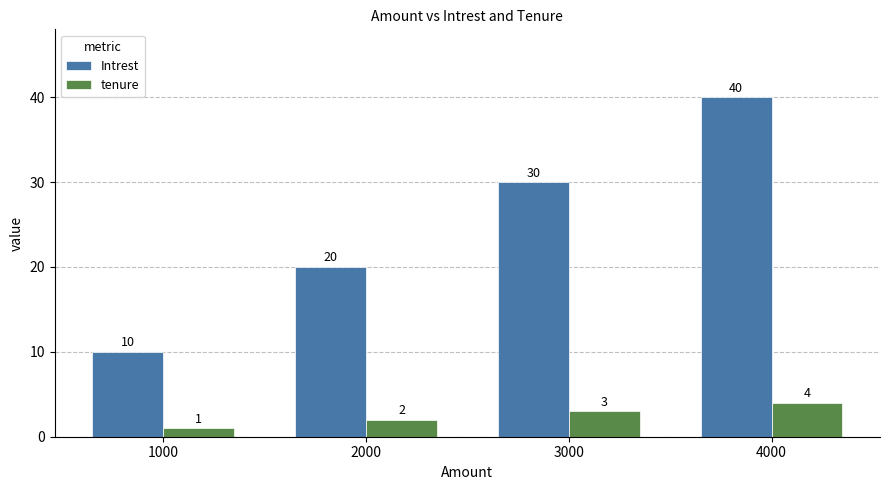

Where is Intrest nearest to the value 25?

2000